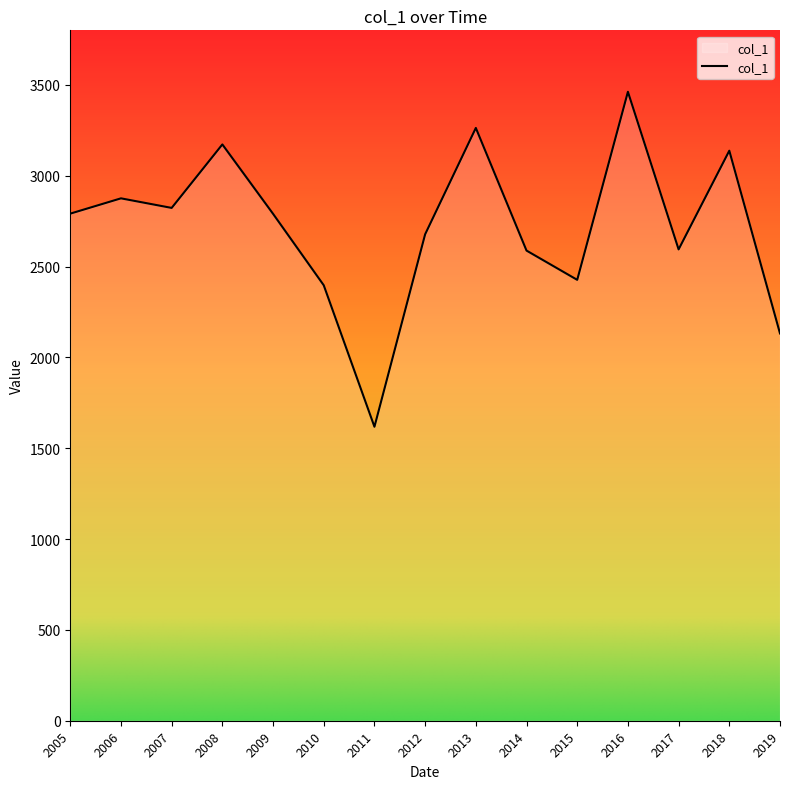

The value at 2019 is 2131.7. True or false?

True